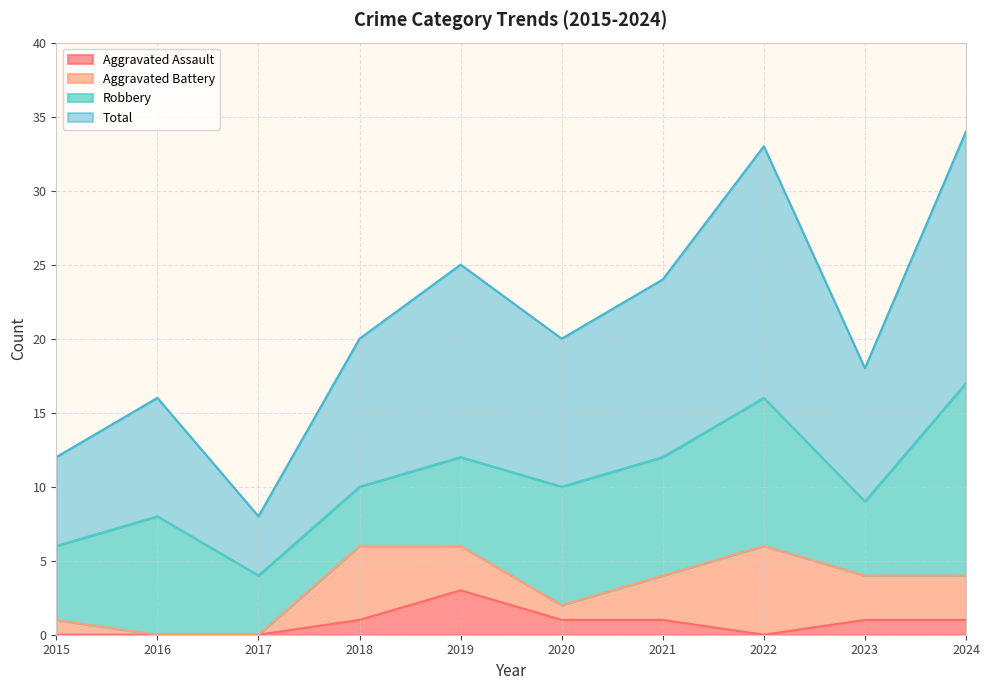

Which category has the highest value in the Total series?

2024